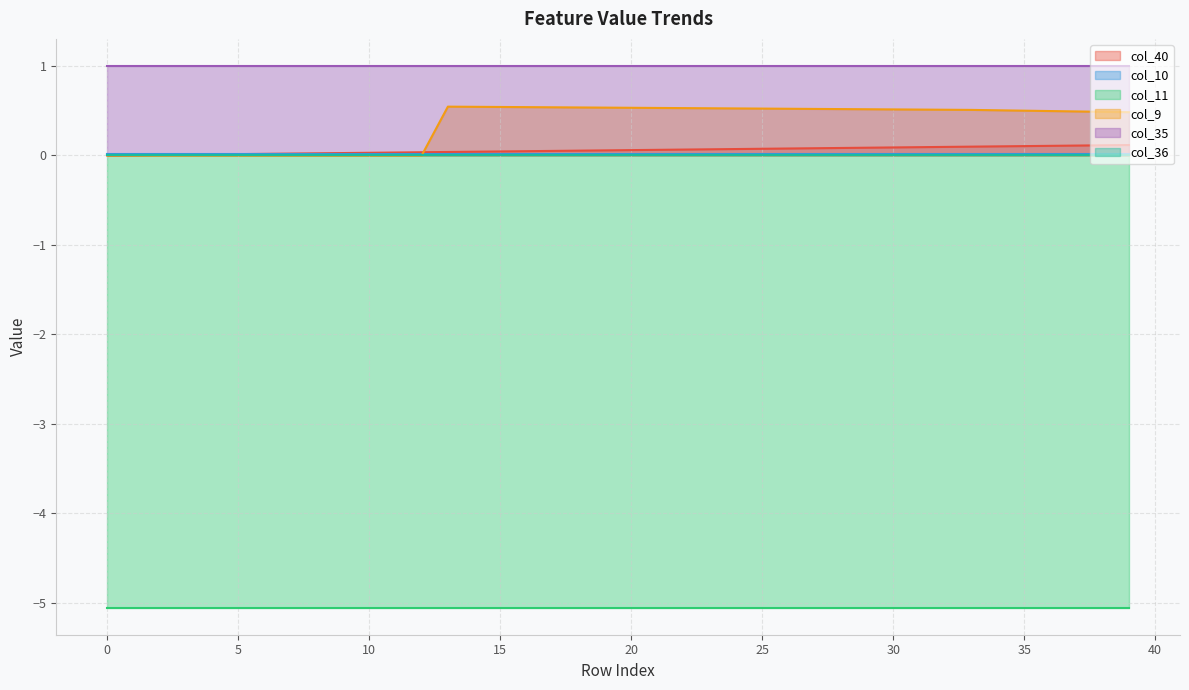

The col_11 series shows -6.6 at 25. True or false?

False